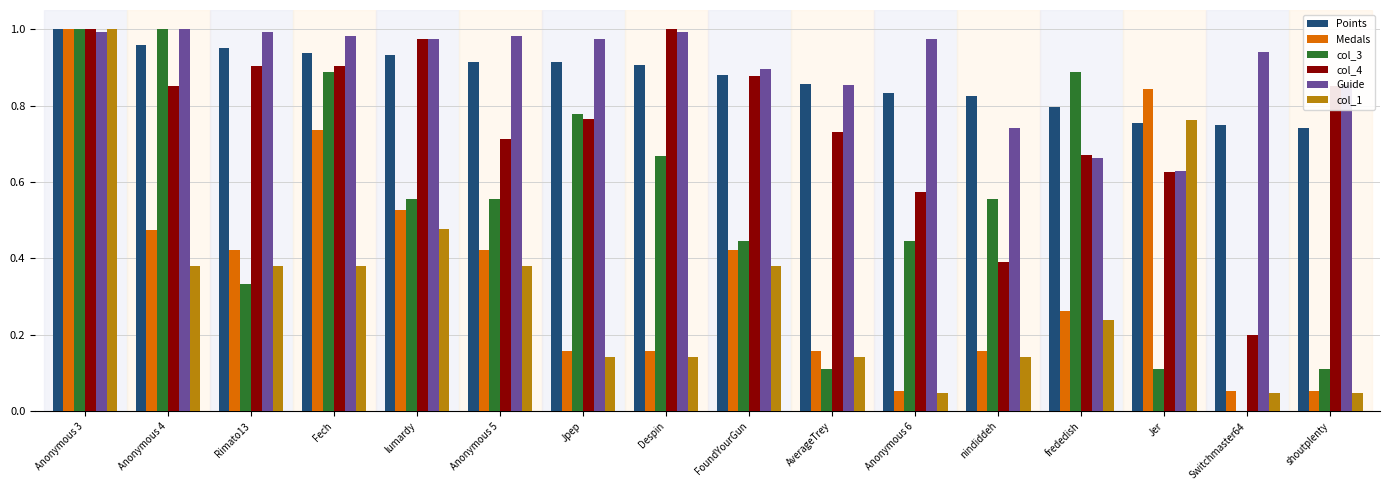

Is it true that Points equals 1.6 at Fech?

False